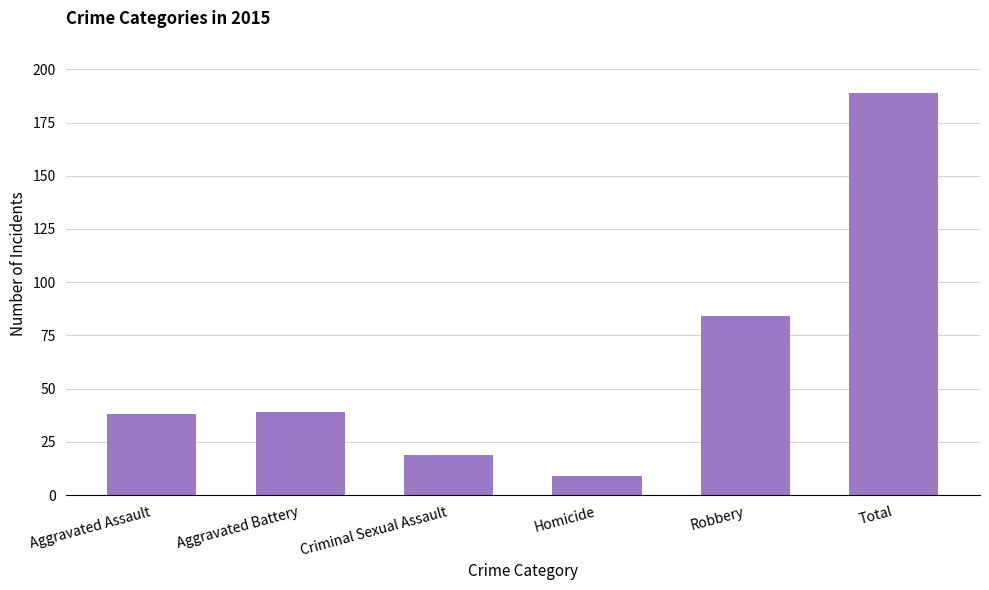

Which has a higher value, Aggravated Battery or Homicide?

Aggravated Battery